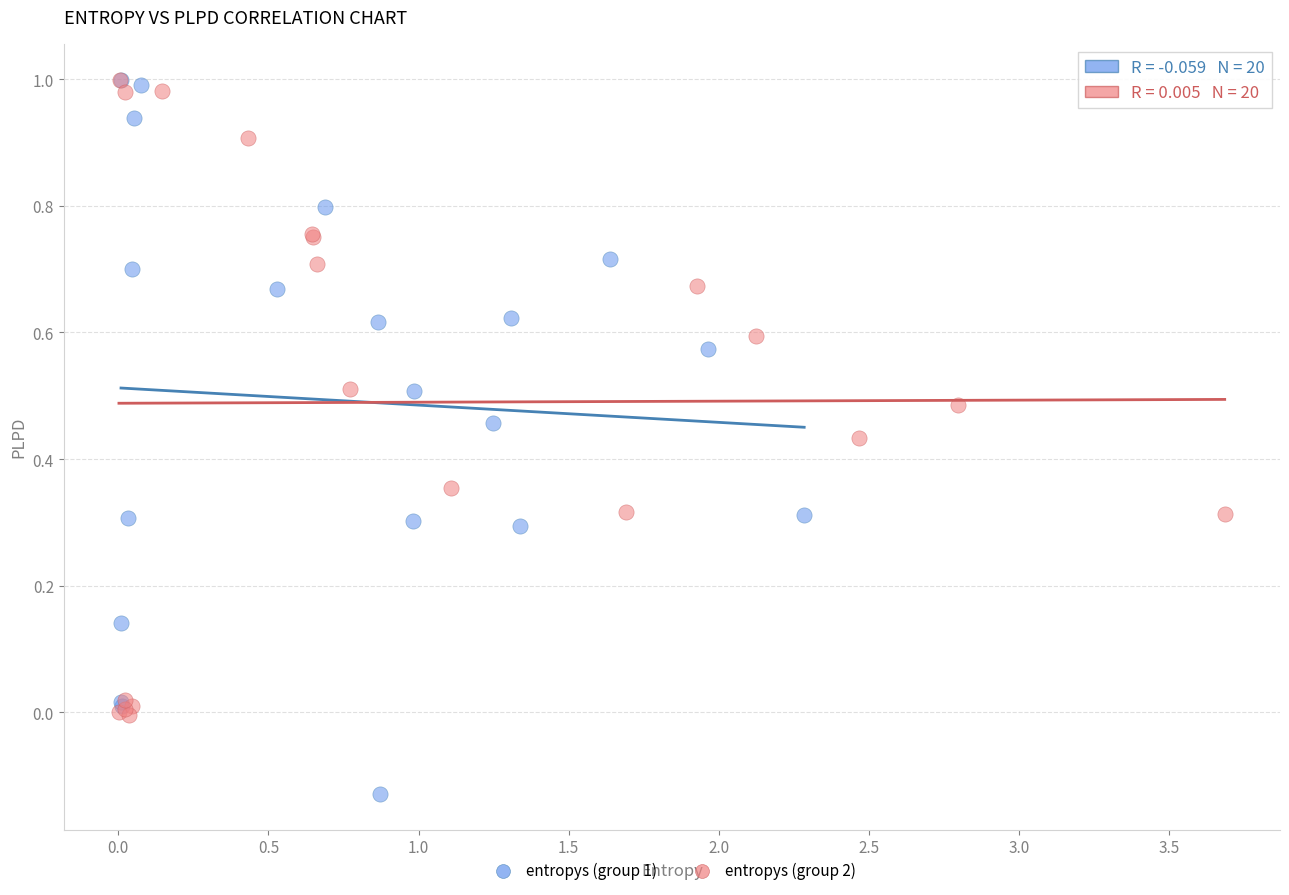

Which series has the widest spread of Y values?

entropys (group 1)